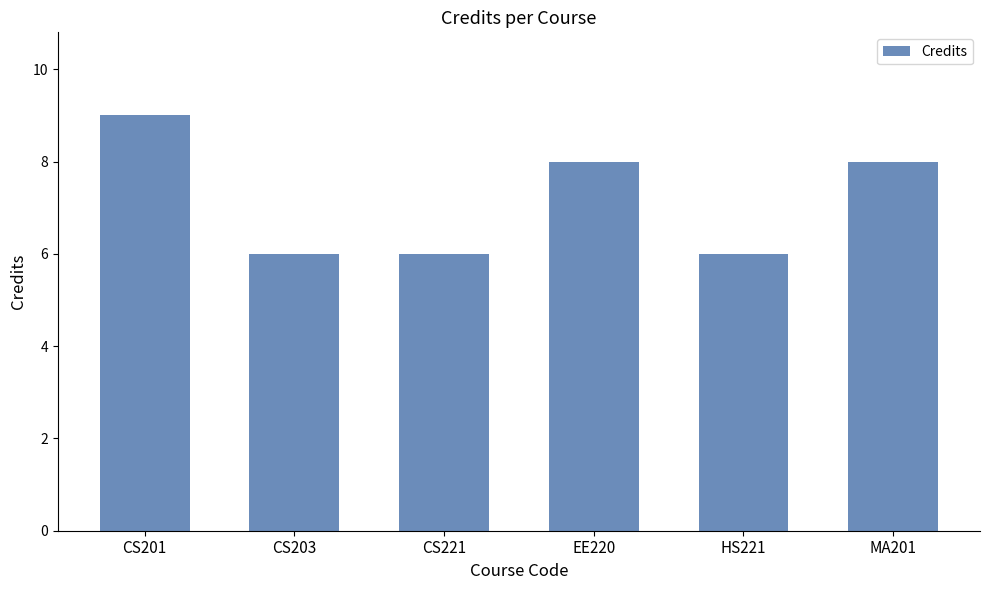

What is the average value?

7